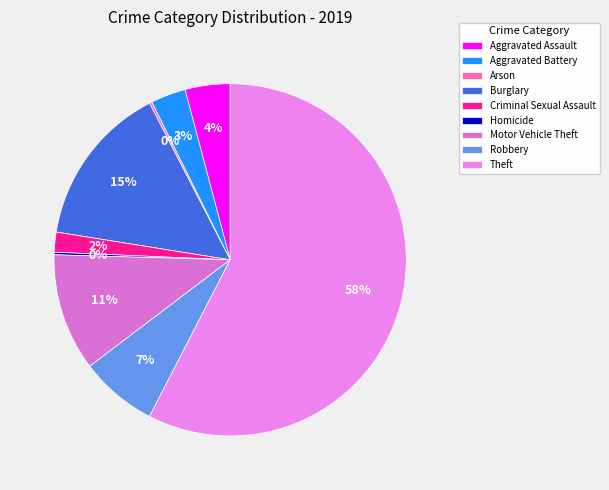

Count the number of slices in the pie.

9